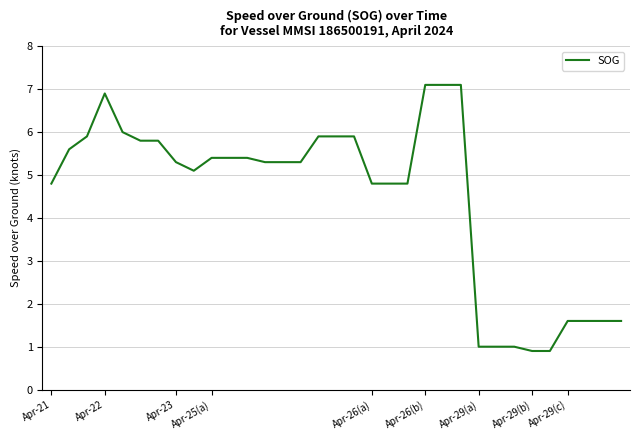

What is the smallest value displayed?

0.9